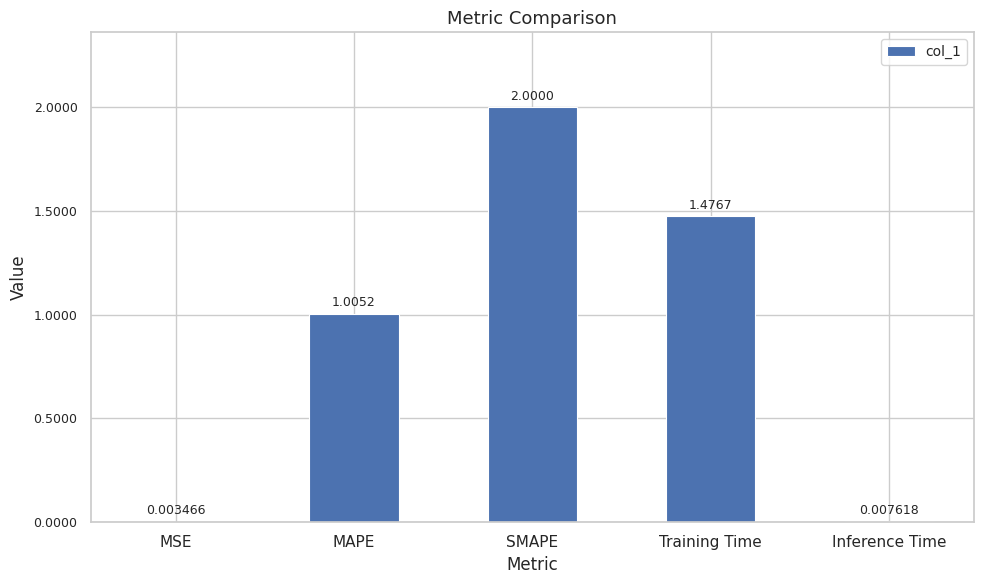

Between SMAPE and MSE, which is larger?

SMAPE